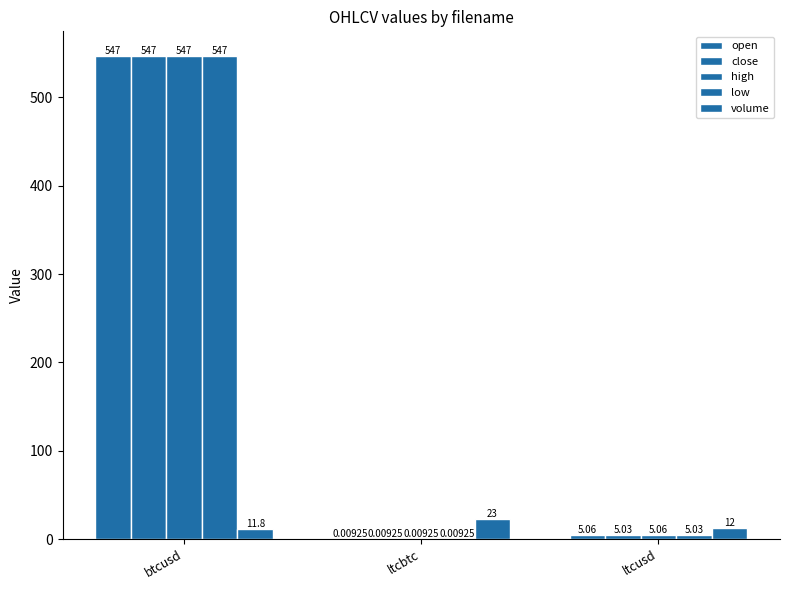

What is the label of the 1st bar from the right?

ltcusd